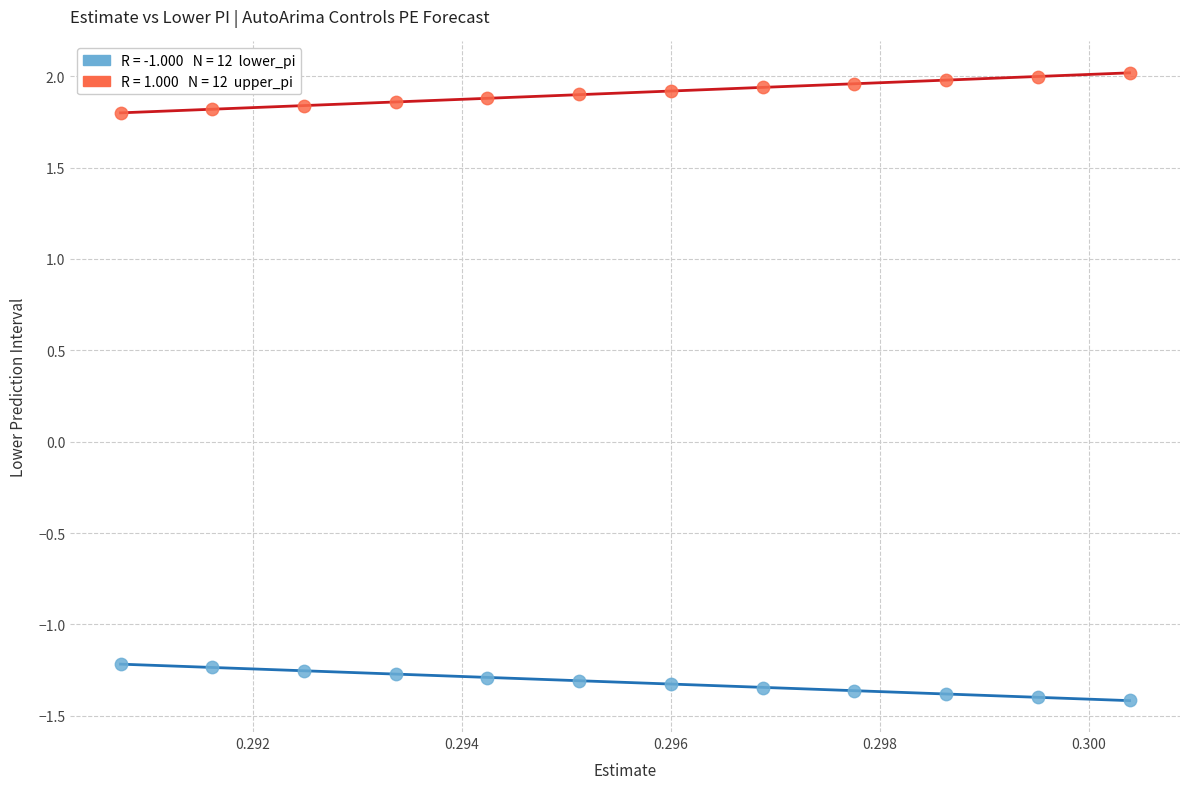

Across all data points, what is the range of Y values (max minus min)?

3.4